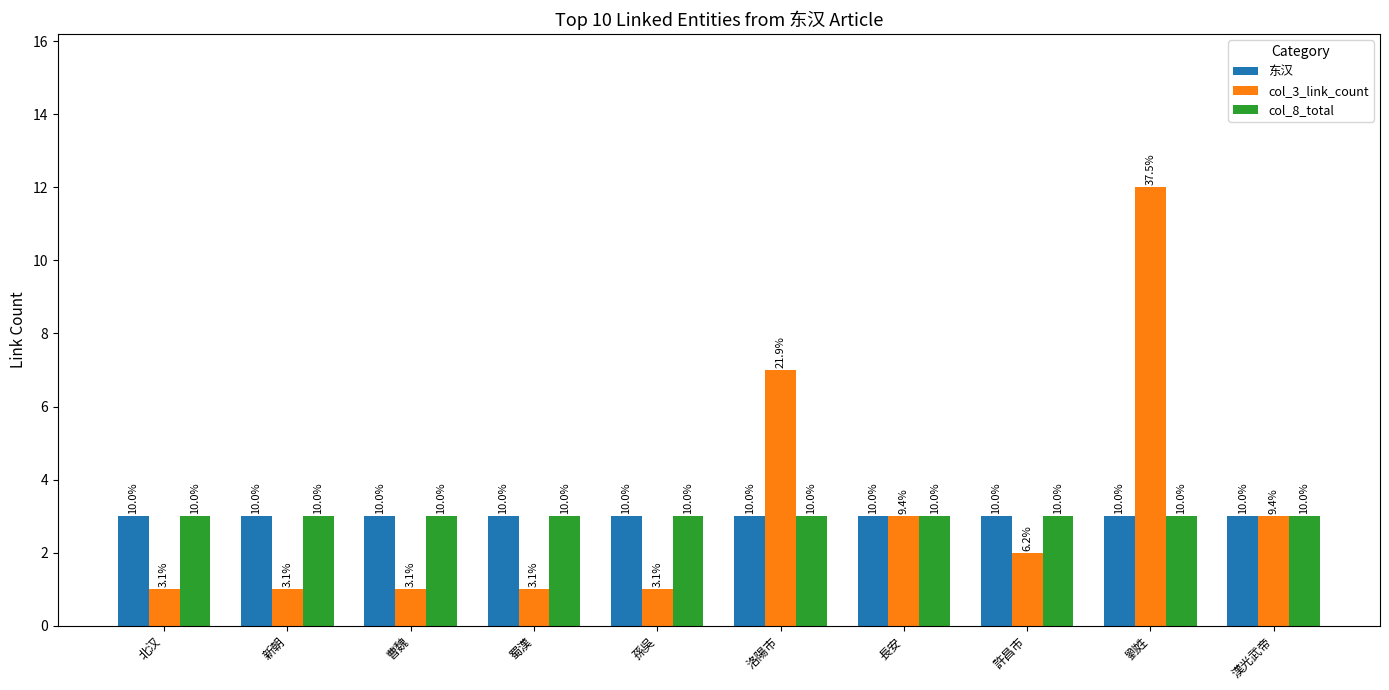

At which category is the sum across all series the highest?

劉姓